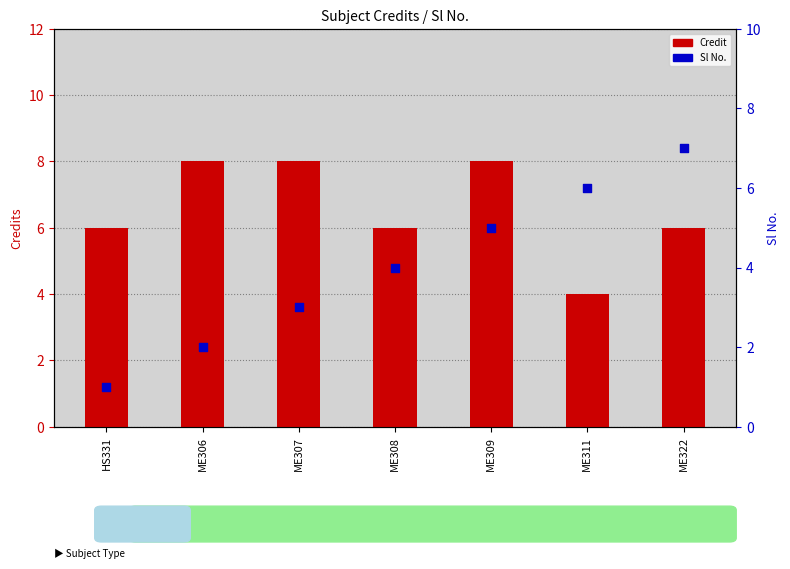

At how many categories does at least one series exceed 3?

7